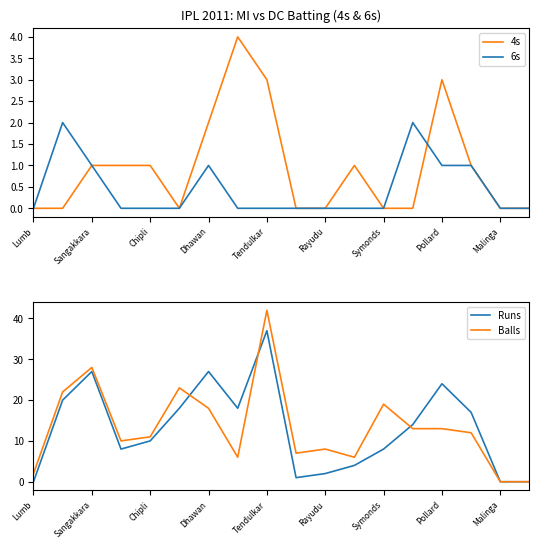

True or false: 6s has a value of -1 at Lumb.

False